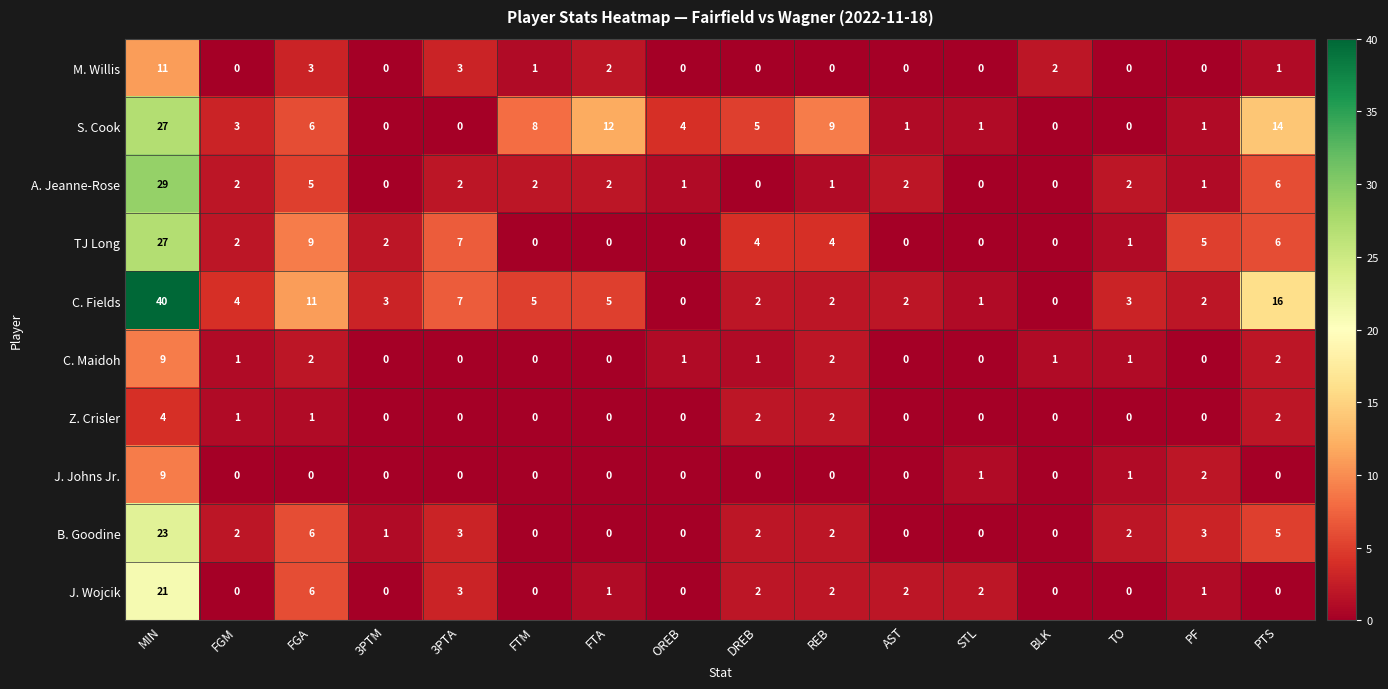

Which category has the highest value across all series?

MIN